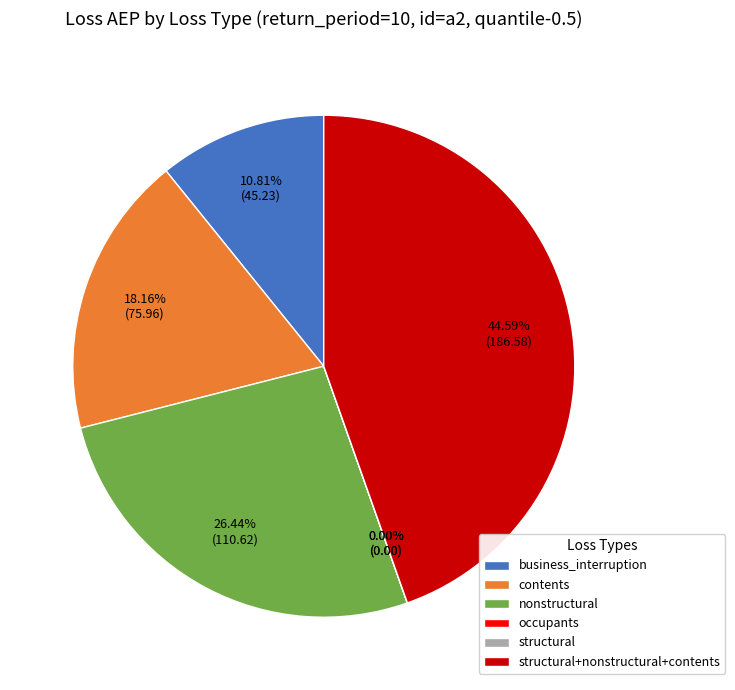

Rank the categories by value from lowest to highest.

structural, occupants, business_interruption, contents, nonstructural, structural+nonstructural+contents